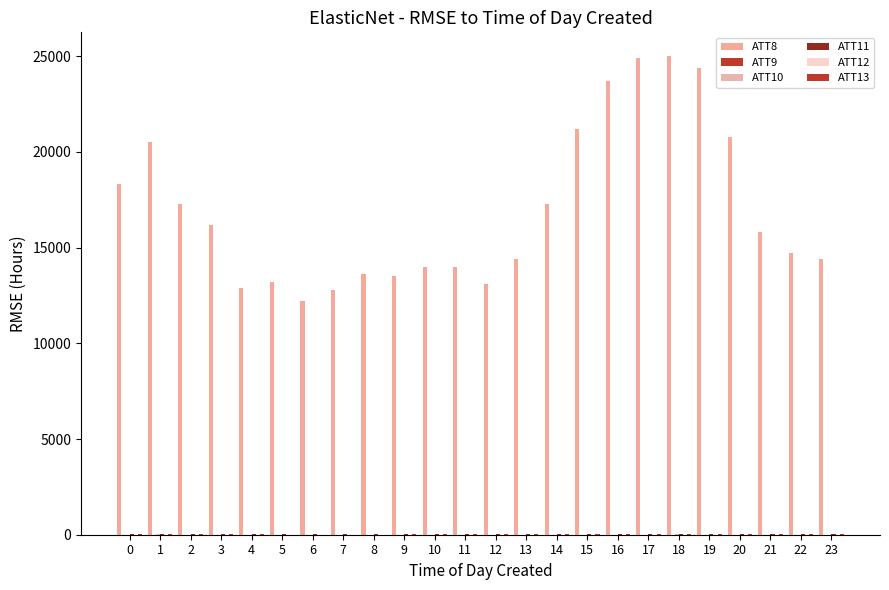

How many categories are shown in the chart?

24